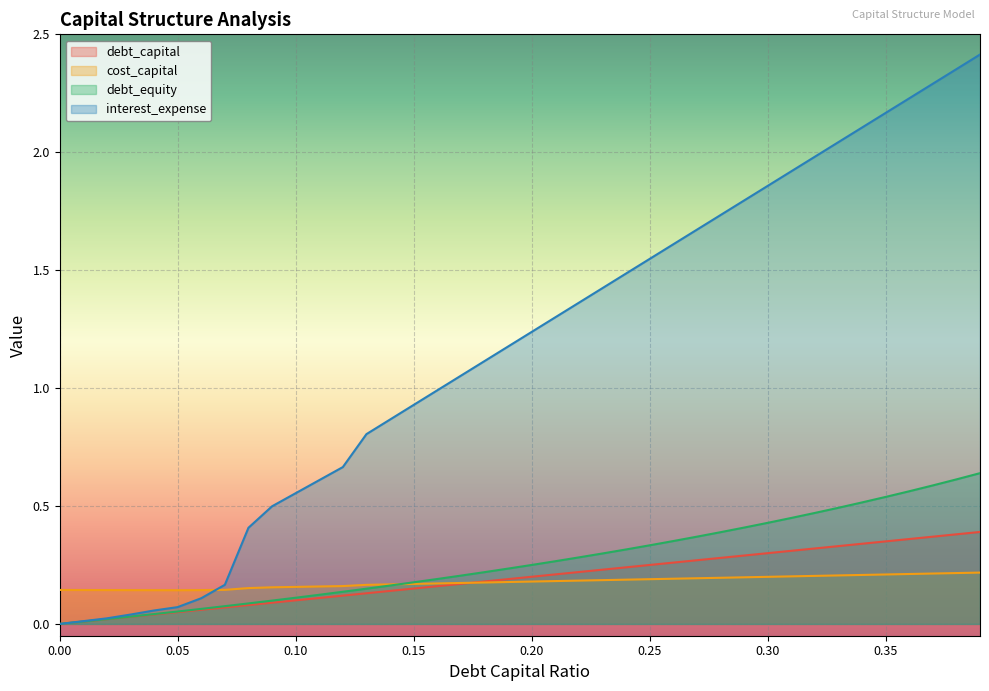

What is the value of the debt_capital point at the 31st from the left?

0.3